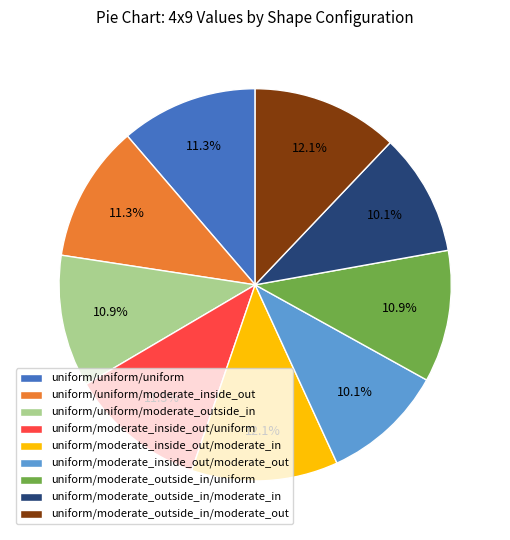

What percentage do uniform/uniform/moderate_outside_in and uniform/moderate_inside_out/uniform together represent?

22.2%